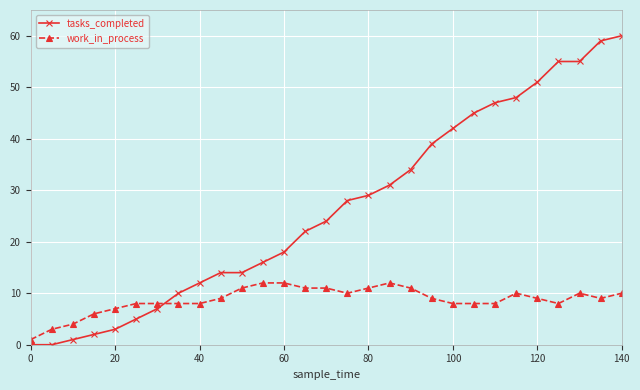

What is the difference between the second highest and minimum values in the work_in_process series?

11